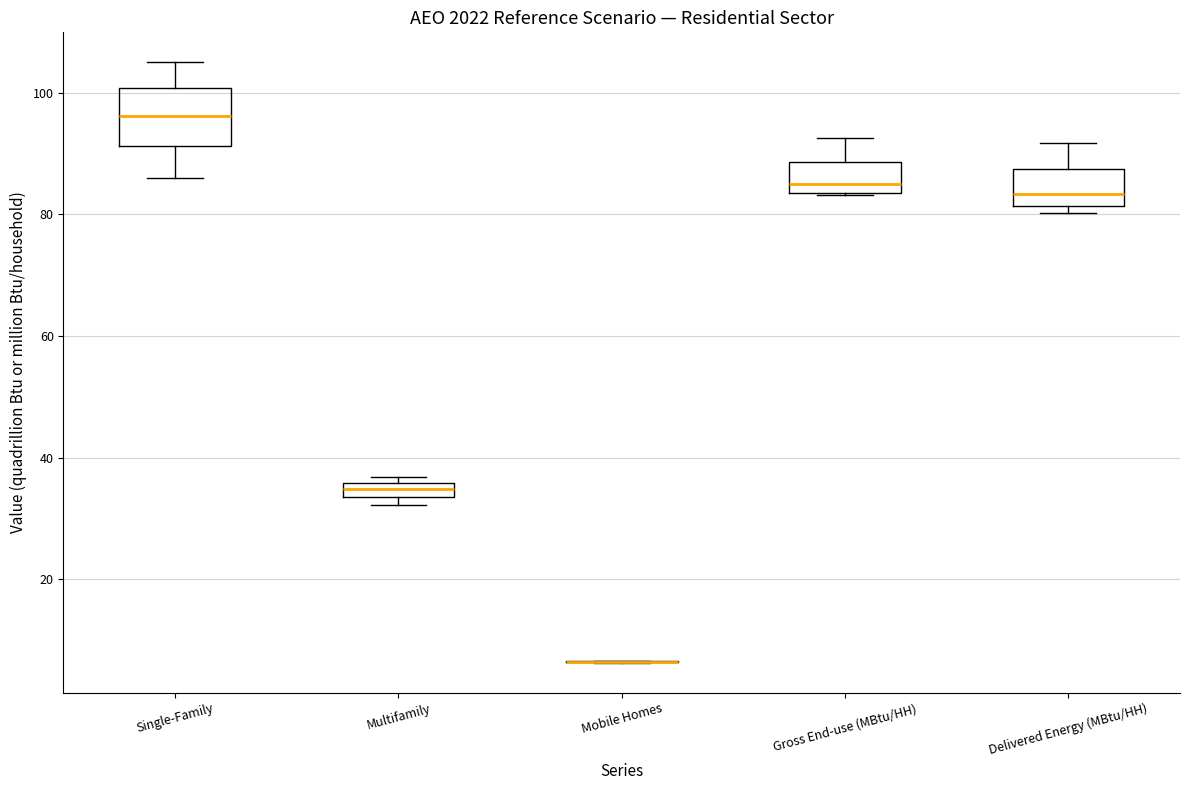

Where is the upper edge of the box for Delivered Energy (MBtu/HH) on the y-axis? The values are not printed on the chart, so give them approximately, as read against the axis.

88